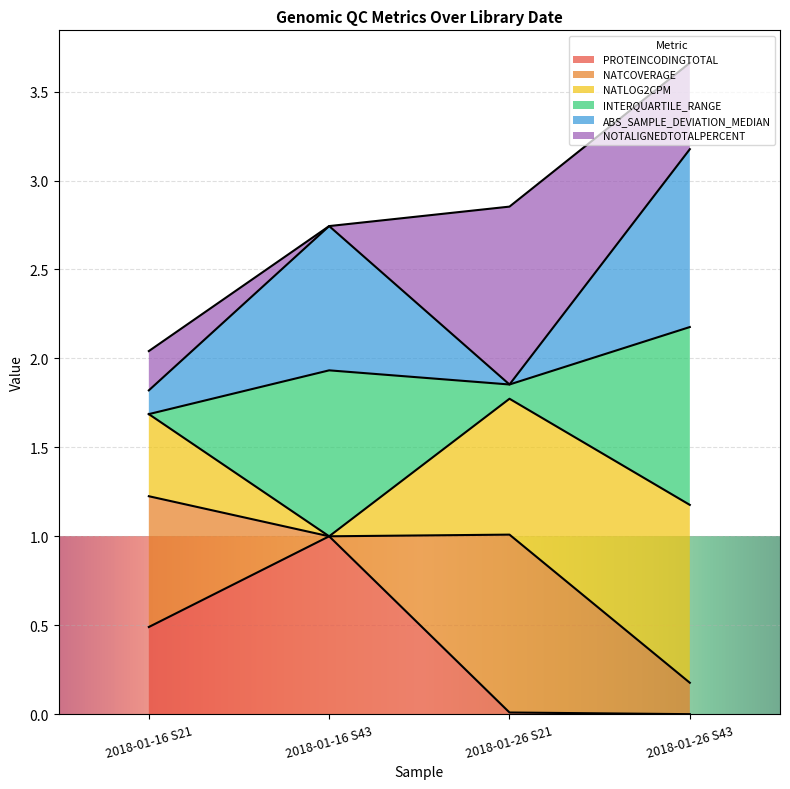

The value of PROTEINCODINGTOTAL at 2018-01-16 S21 is 0.5. True or false?

True